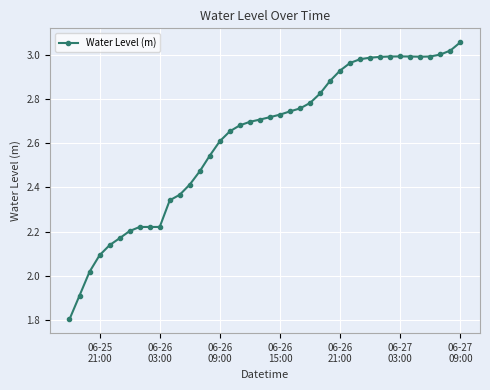

What is the smallest value displayed?

1.8